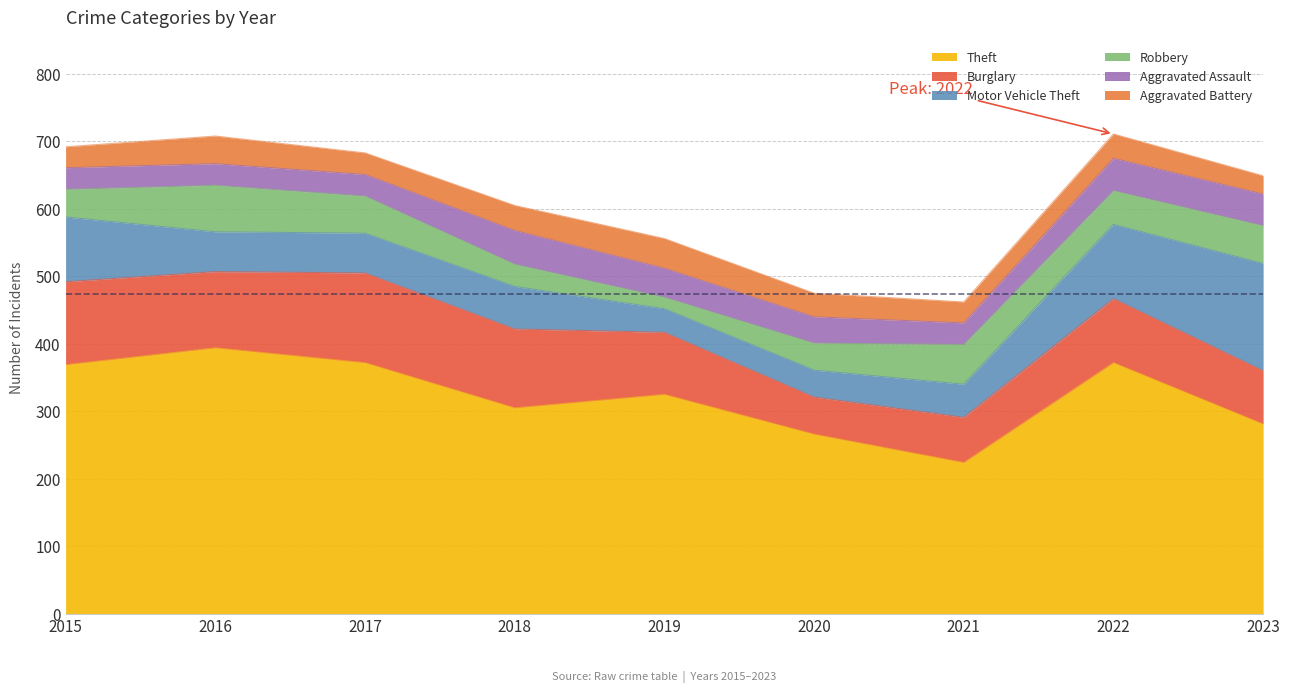

Reading left to right, extract all data points from this chart.

Theft: 369	394	372	305	325	266	224	372	281
Burglary: 123	113	133	117	92	55	67	95	79
Motor Vehicle Theft: 96	59	59	63	35	40	49	110	159
Robbery: 41	69	55	33	17	40	59	50	56
Aggravated Assault: 32	32	32	50	43	39	32	48	47
Aggravated Battery: 31	41	32	37	44	35	31	36	27